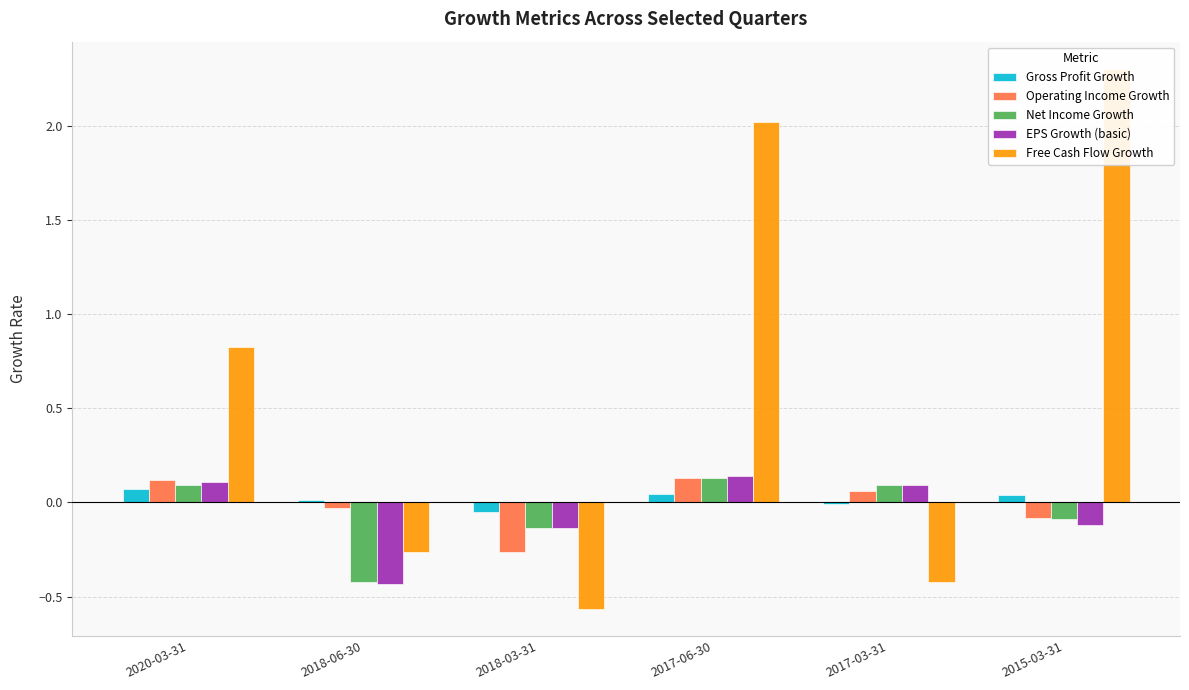

Which series has the largest range (max minus min)?

Free Cash Flow Growth